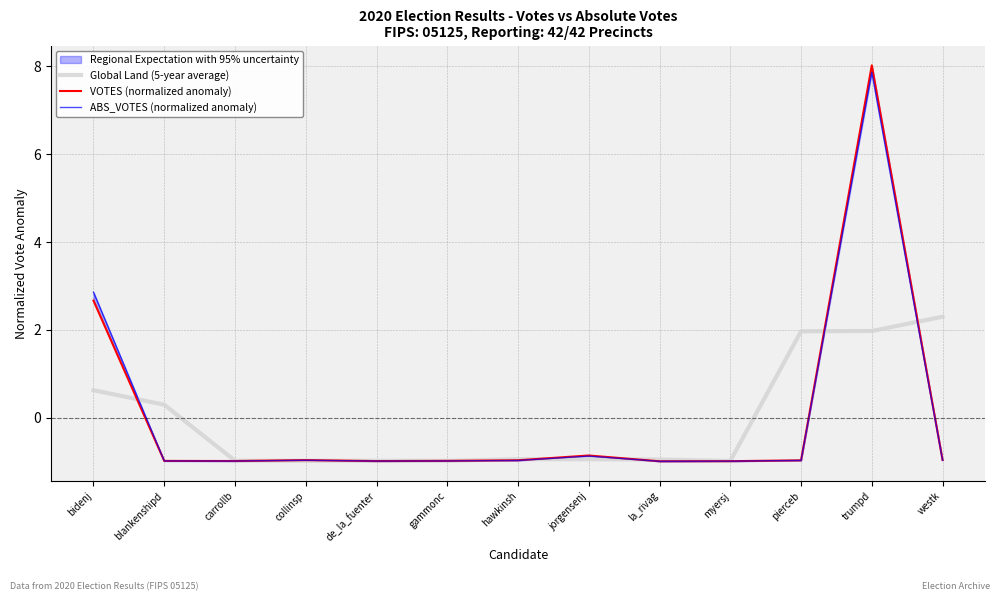

The ABS_VOTES (normalized anomaly) series shows -0.3 at gammonc. True or false?

False